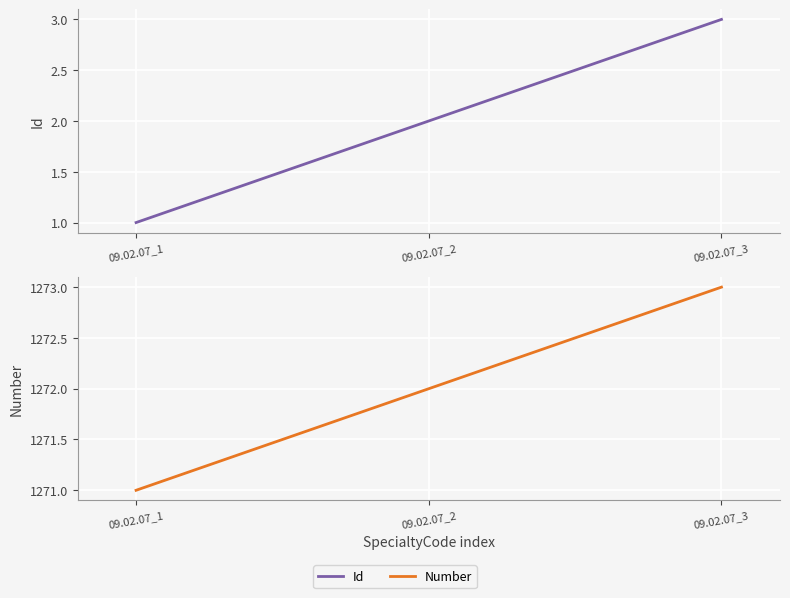

List the labels in order of Id value, largest first.

09.02.07_3, 09.02.07_2, 09.02.07_1